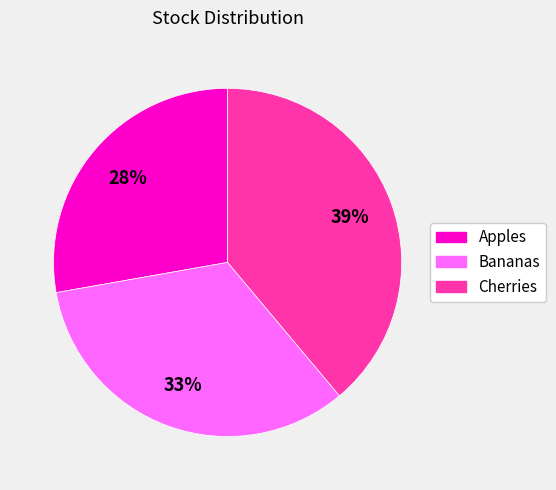

To the nearest percent, what is the difference between the Apples and Cherries slice percentages?

11%